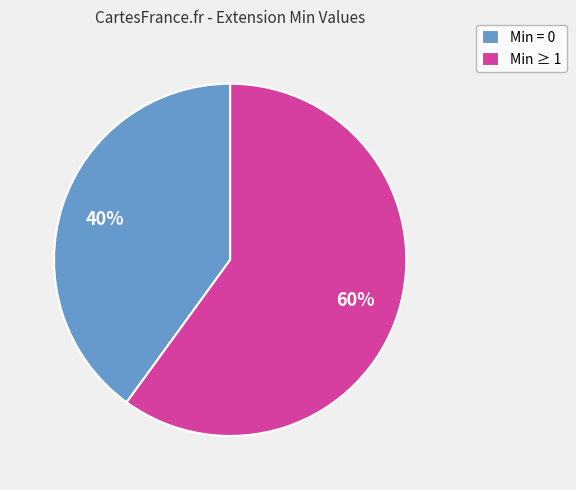

The Min ≥ 1 slice represents 60% of the pie. True or false?

True